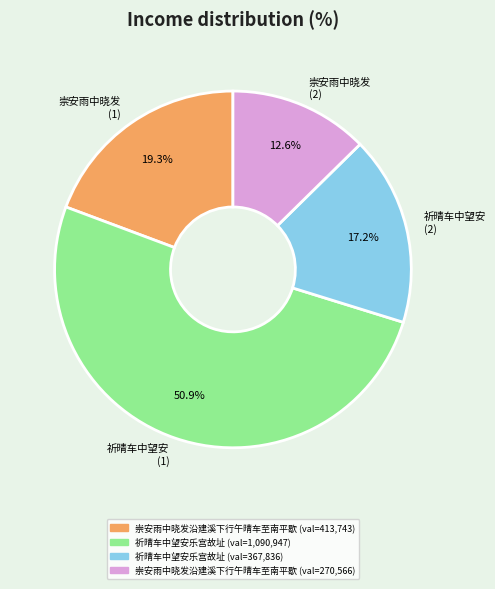

Which slice is the largest?

祈晴车中望安 (1)